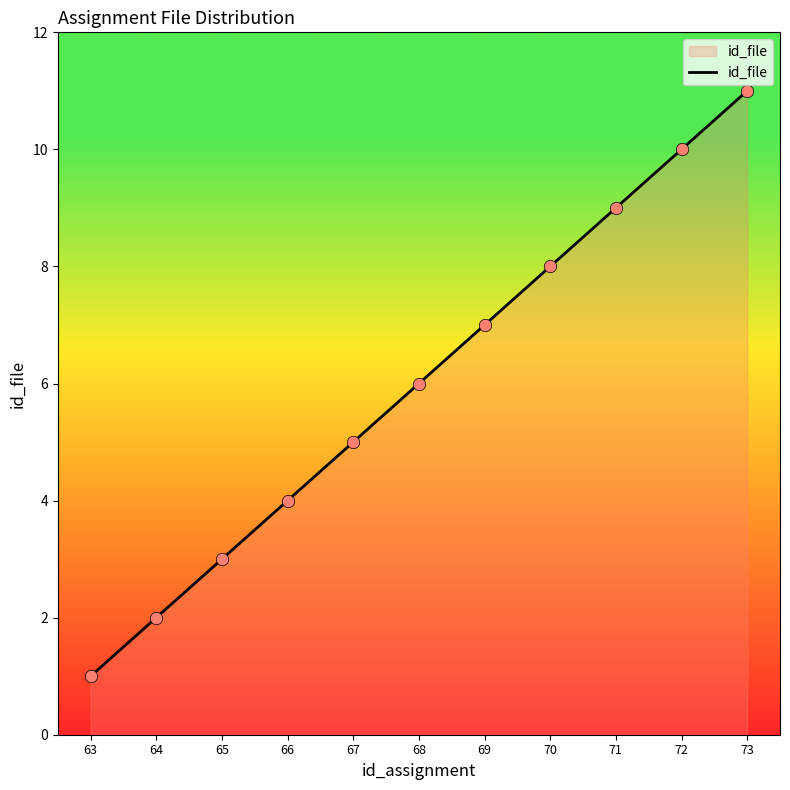

What is the change in value from 69 to 72?

+3